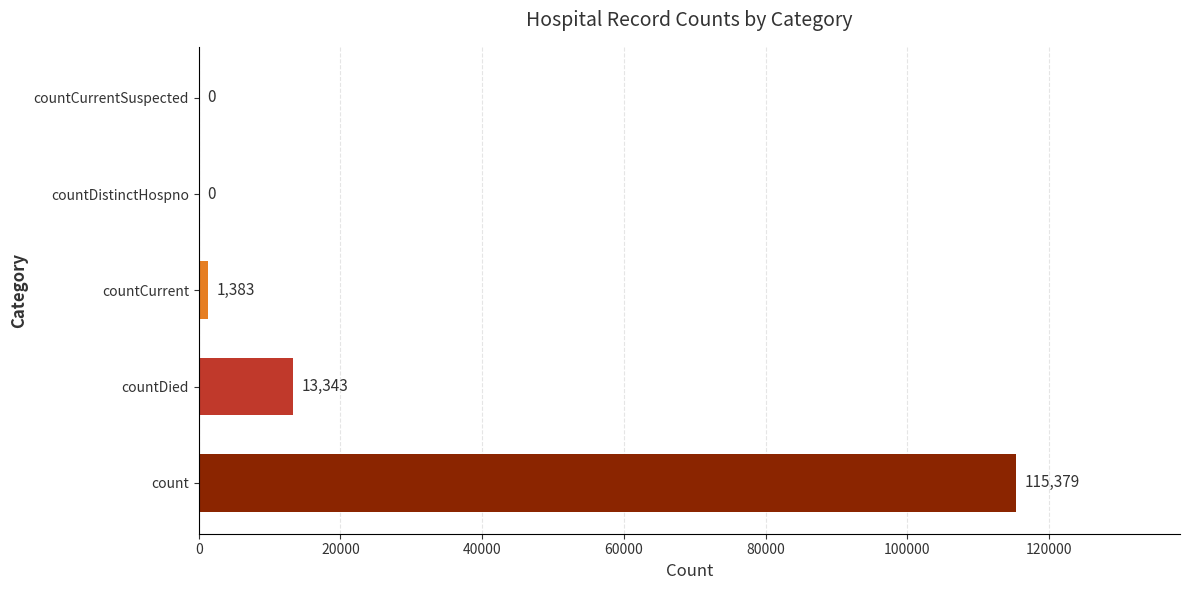

Where is the data nearest to the value 57689?

countDied